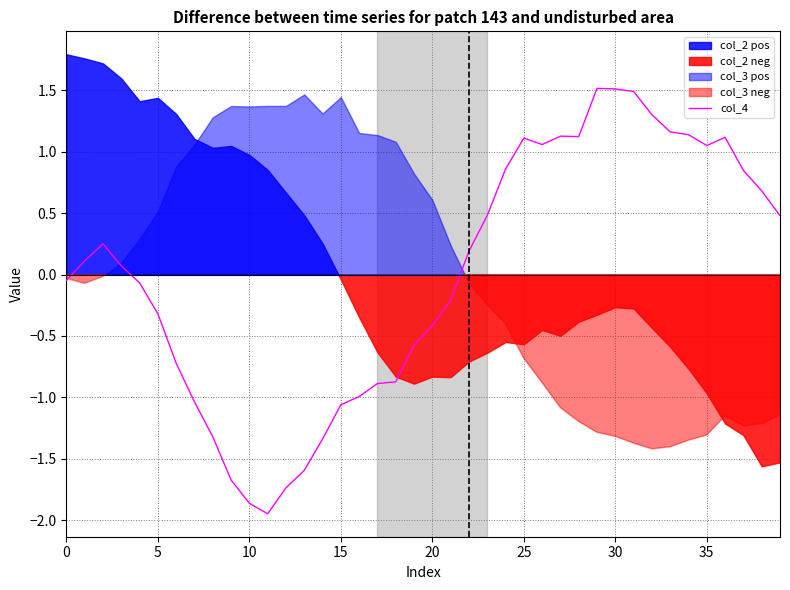

What is the change in value from 9 to 27?

+2.8